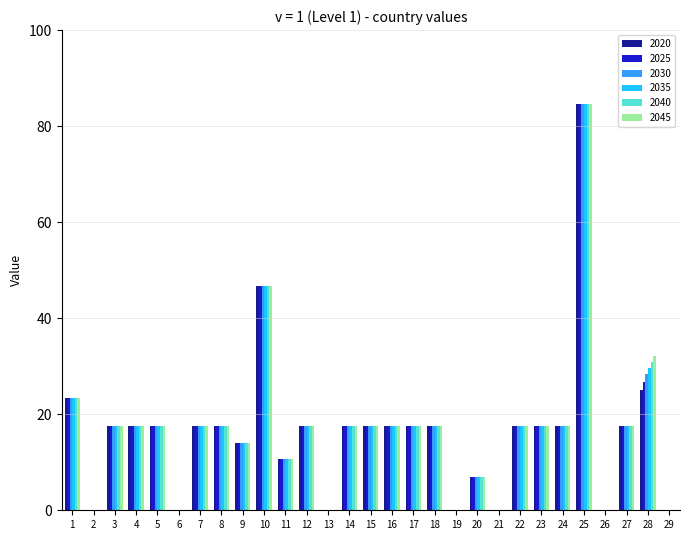

True or false: 2020 has a value of 10.6 at 11.

True